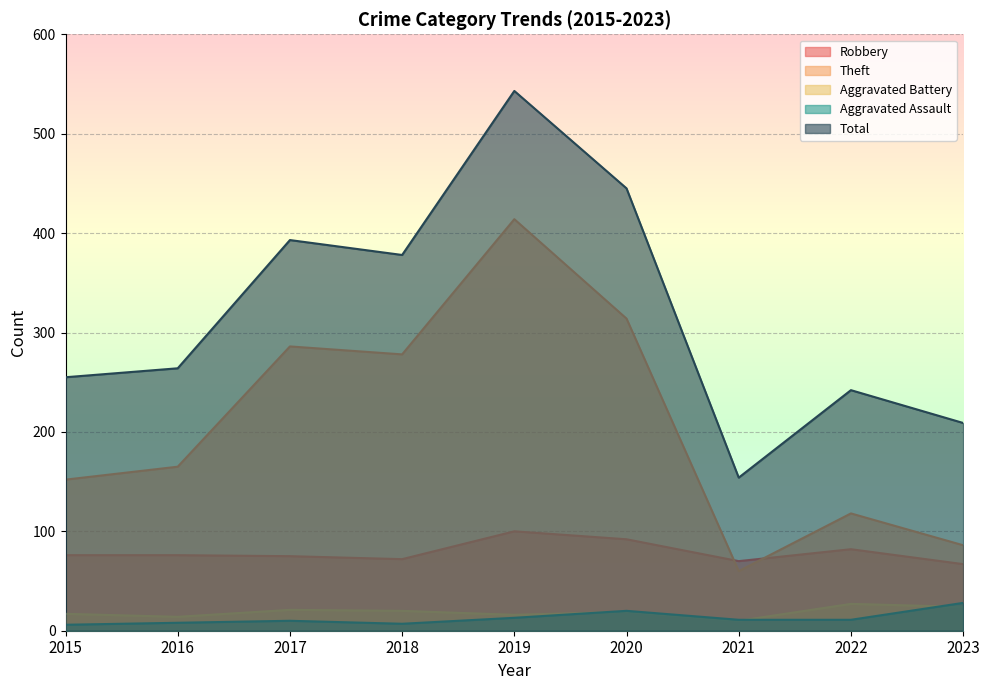

Which category has the lowest value in the Aggravated Battery series?

2021